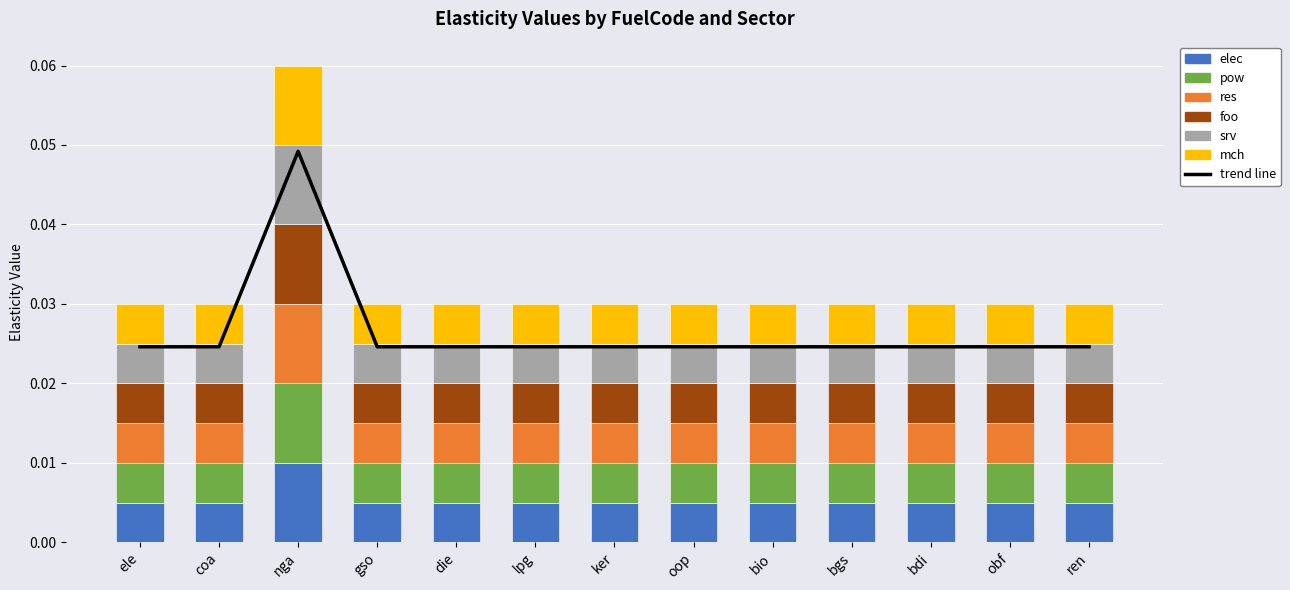

The pow series shows 0.0 at bio. True or false?

False